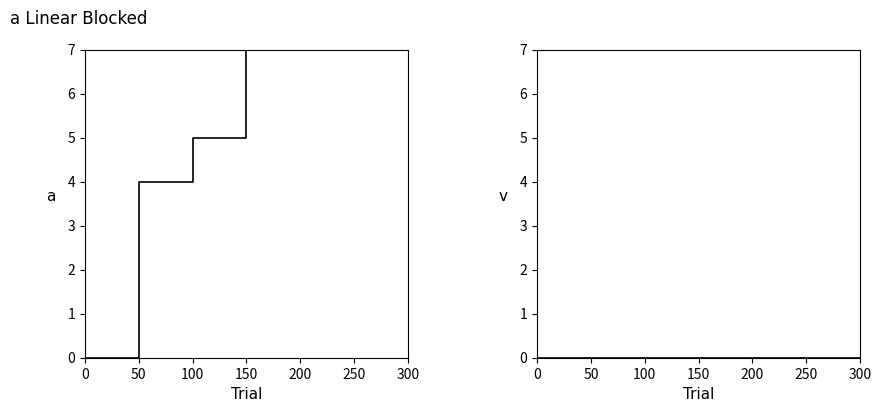

At how many categories does at least one series exceed 1?

6